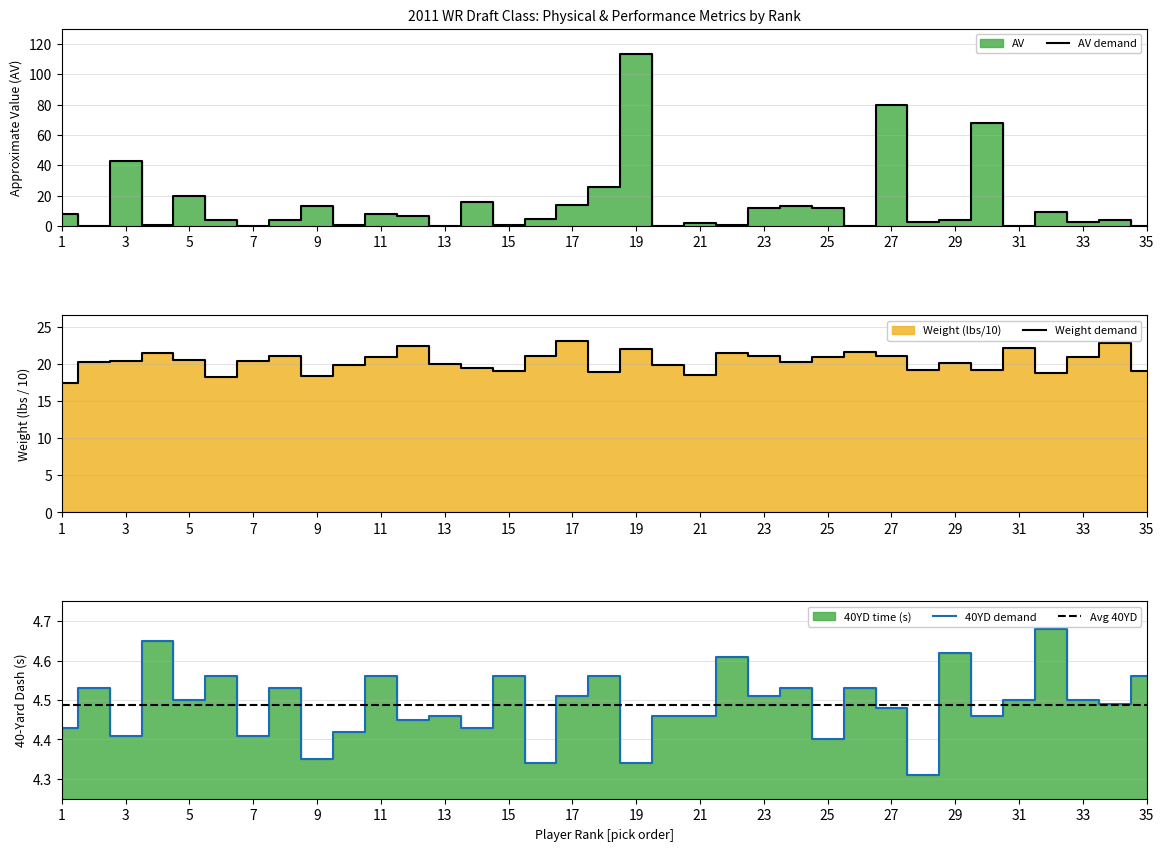

True or false: Avg 40YD has more than 2 points higher than both neighbors.

False